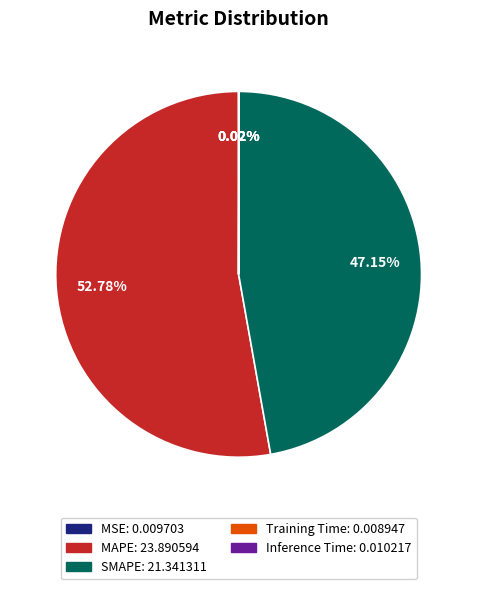

What is the largest slice in the pie chart?

MAPE